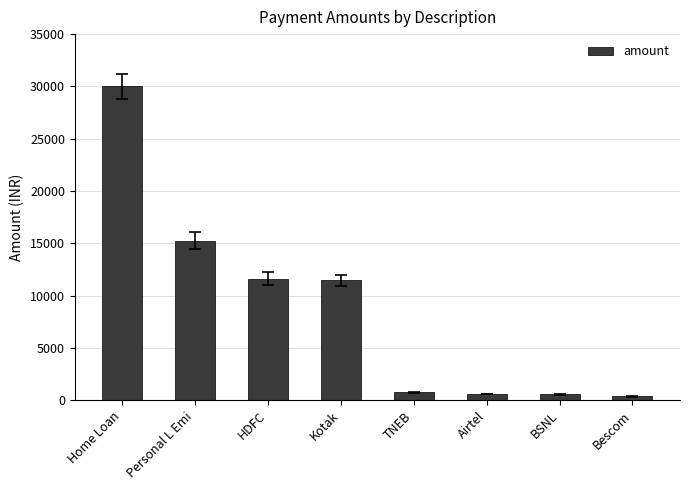

What is the sum of all values?

70788